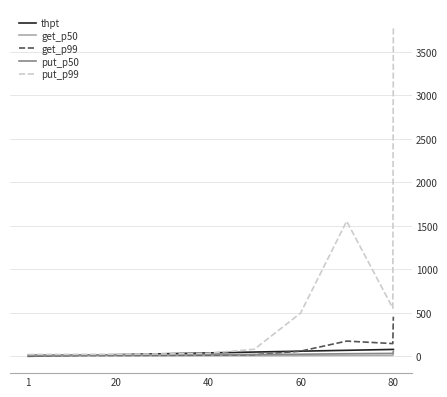

Which series has the largest total across all categories?

put_p99